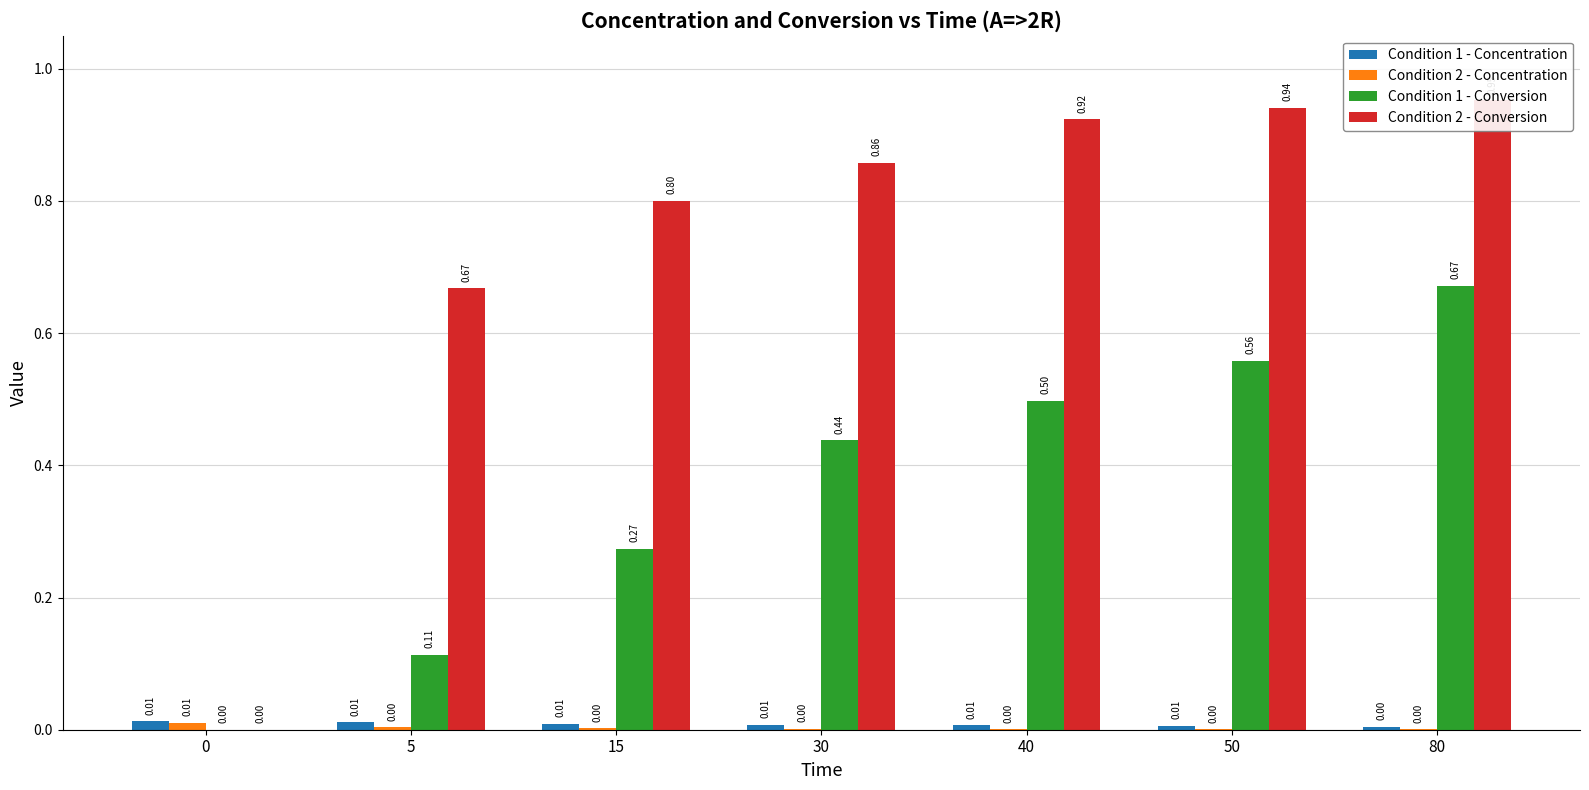

Reading left to right, list all the values displayed in this chart.

Condition 1 - Concentration: 0=0.0	5=0.0	15=0.0	30=0.0	40=0.0	50=0.0	80=0.0
Condition 2 - Concentration: 0=0.0	5=0.0	15=0.0	30=0.0	40=0.0	50=0.0	80=0.0
Condition 1 - Conversion: 0=0.0	5=0.1	15=0.3	30=0.4	40=0.5	50=0.6	80=0.7
Condition 2 - Conversion: 0=0.0	5=0.7	15=0.8	30=0.9	40=0.9	50=0.9	80=1.0